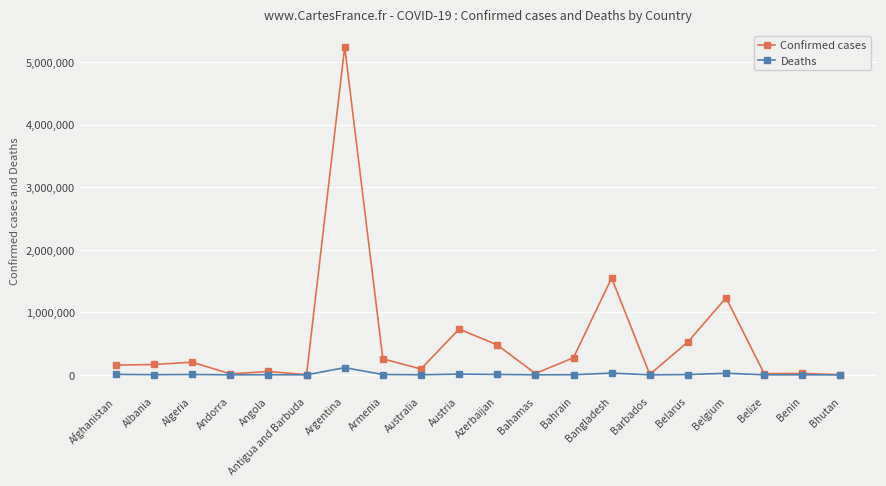

What are all the series names shown in the legend?

Confirmed cases, Deaths